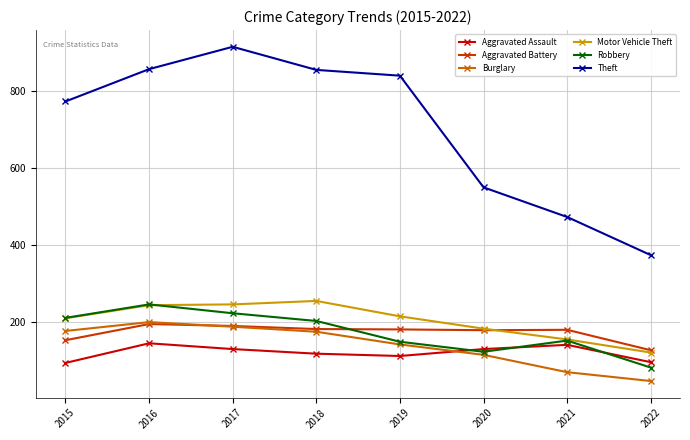

What are all the series names shown in the legend?

Aggravated Assault, Aggravated Battery, Burglary, Motor Vehicle Theft, Robbery, Theft